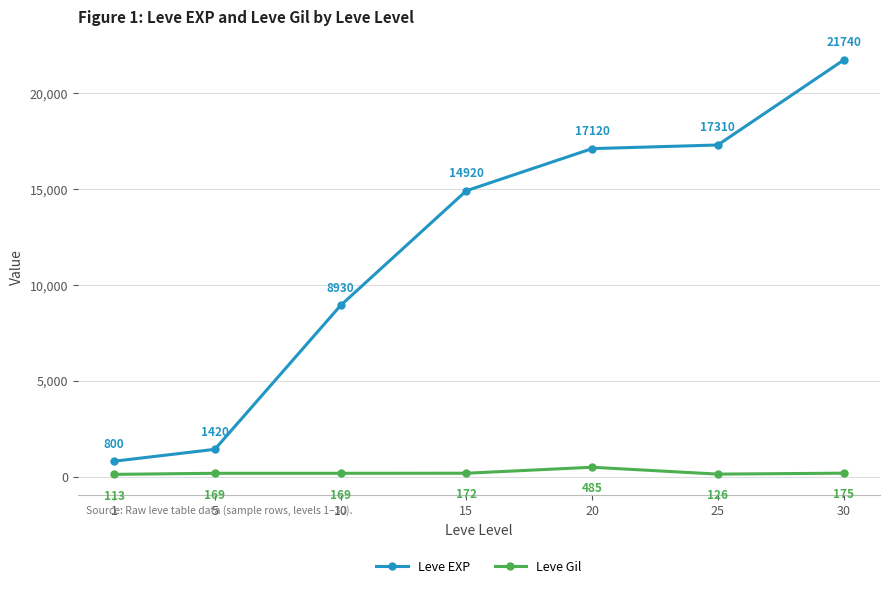

Which series has the largest total across all categories?

Leve EXP